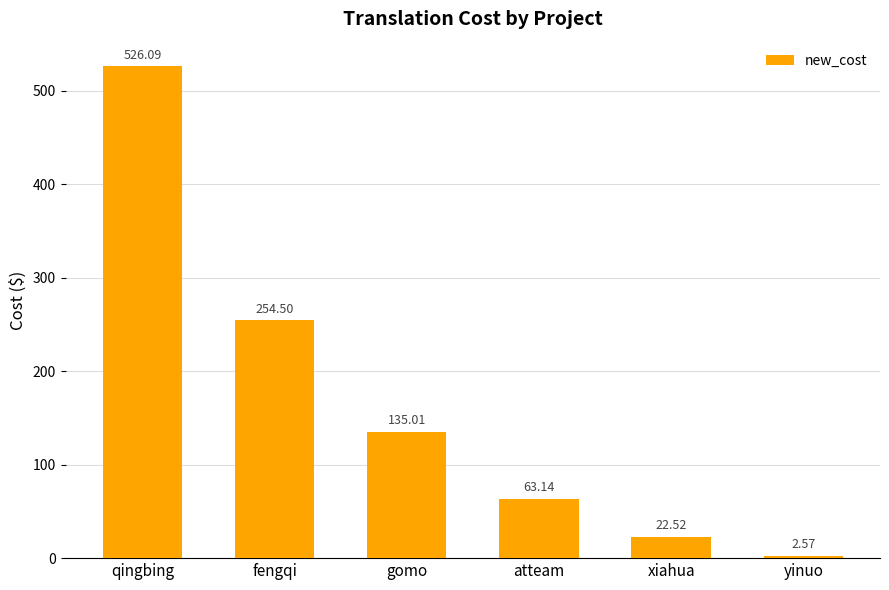

Where does the data first go above 135?

qingbing